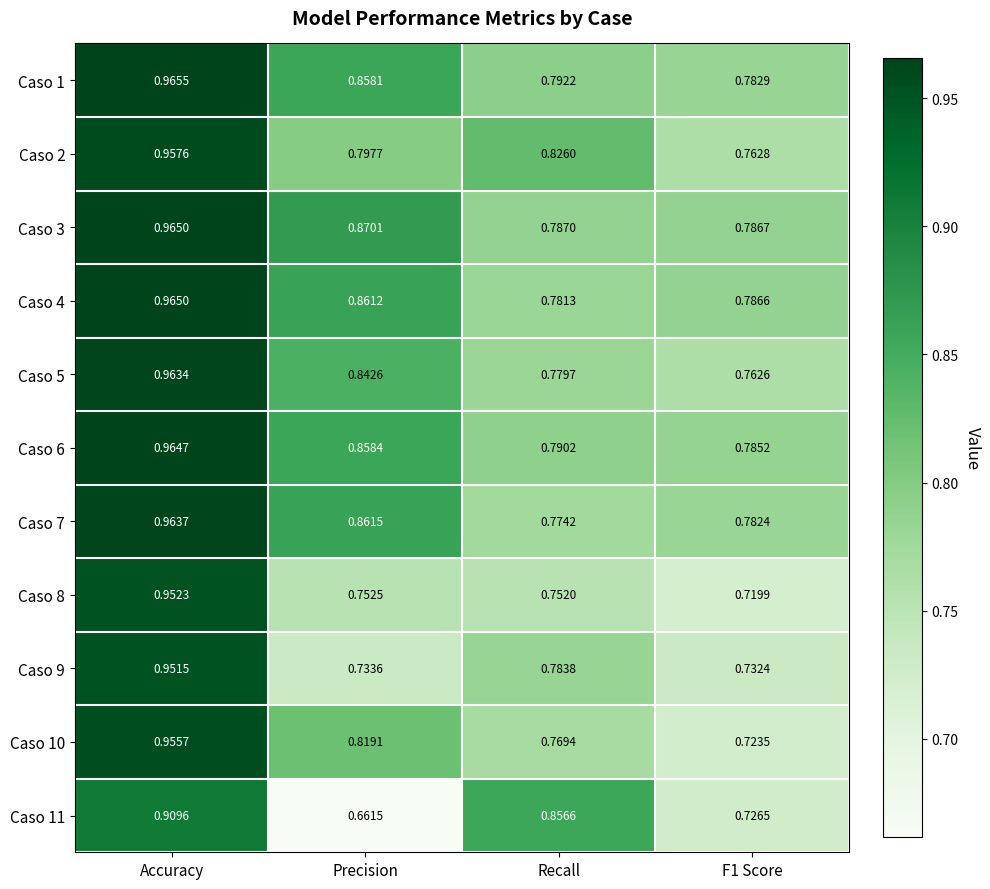

Where is Caso 7 nearest to the value 0?

Recall